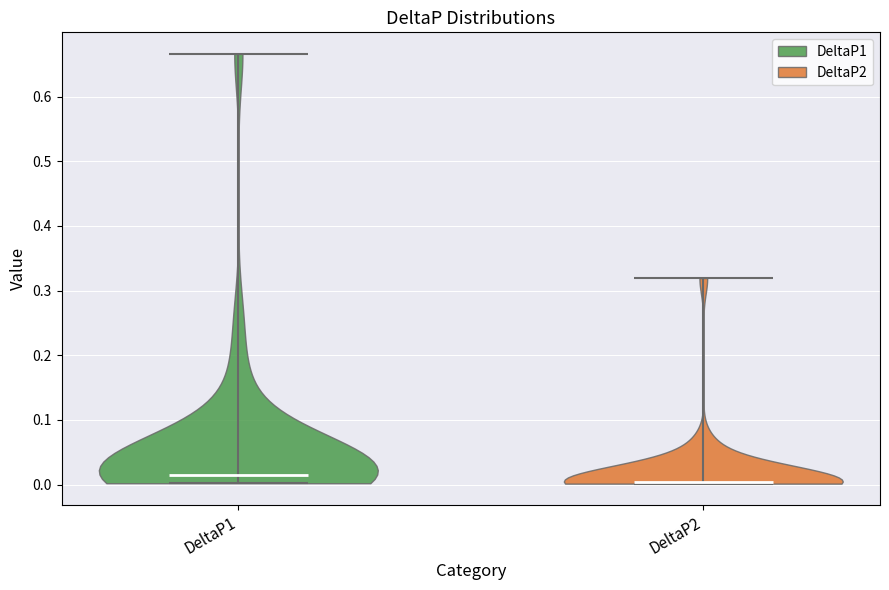

Reading left to right, read every violin against the y-axis: where its median line is, and the lowest and highest points it reaches. The values are not printed on the chart, so give them approximately, as read against the axis.

DeltaP1: median line 0.02, lowest point 0.00, highest point 0.67
DeltaP2: median line 0.00, lowest point 0.00, highest point 0.32